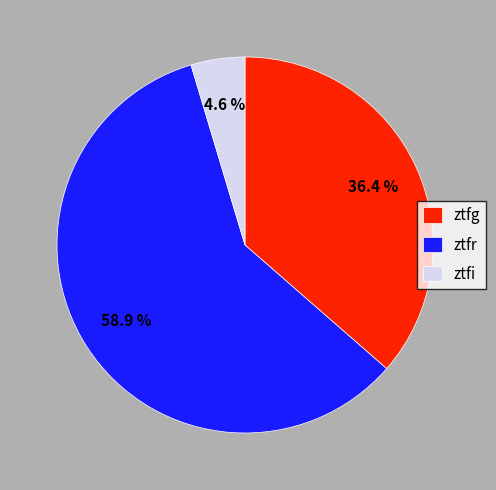

Between ztfg and ztfr, which is larger?

ztfr